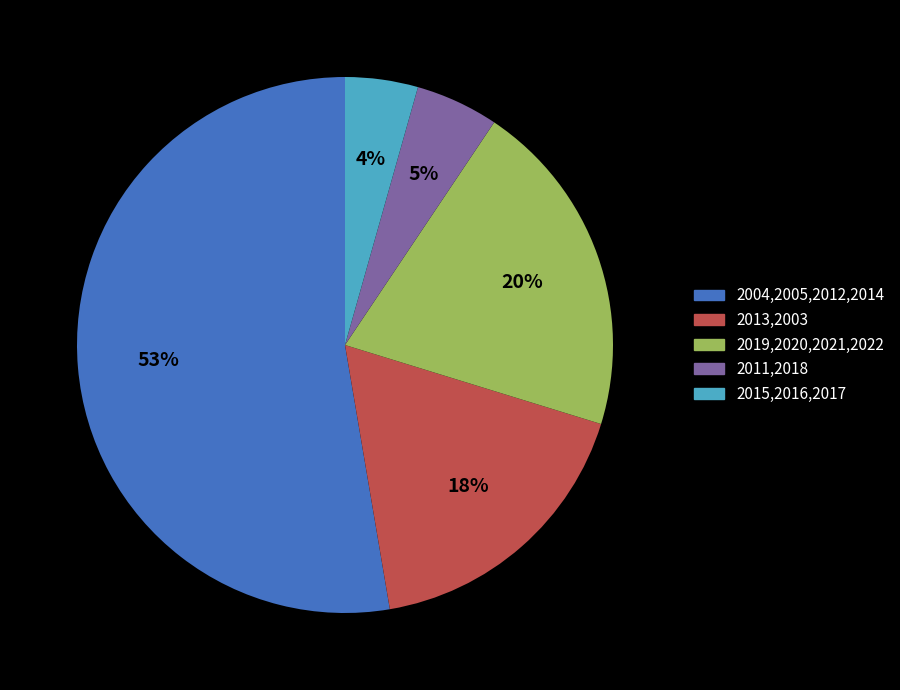

To the nearest percent, what portion does 2004,2005,2012,2014 represent?

53%